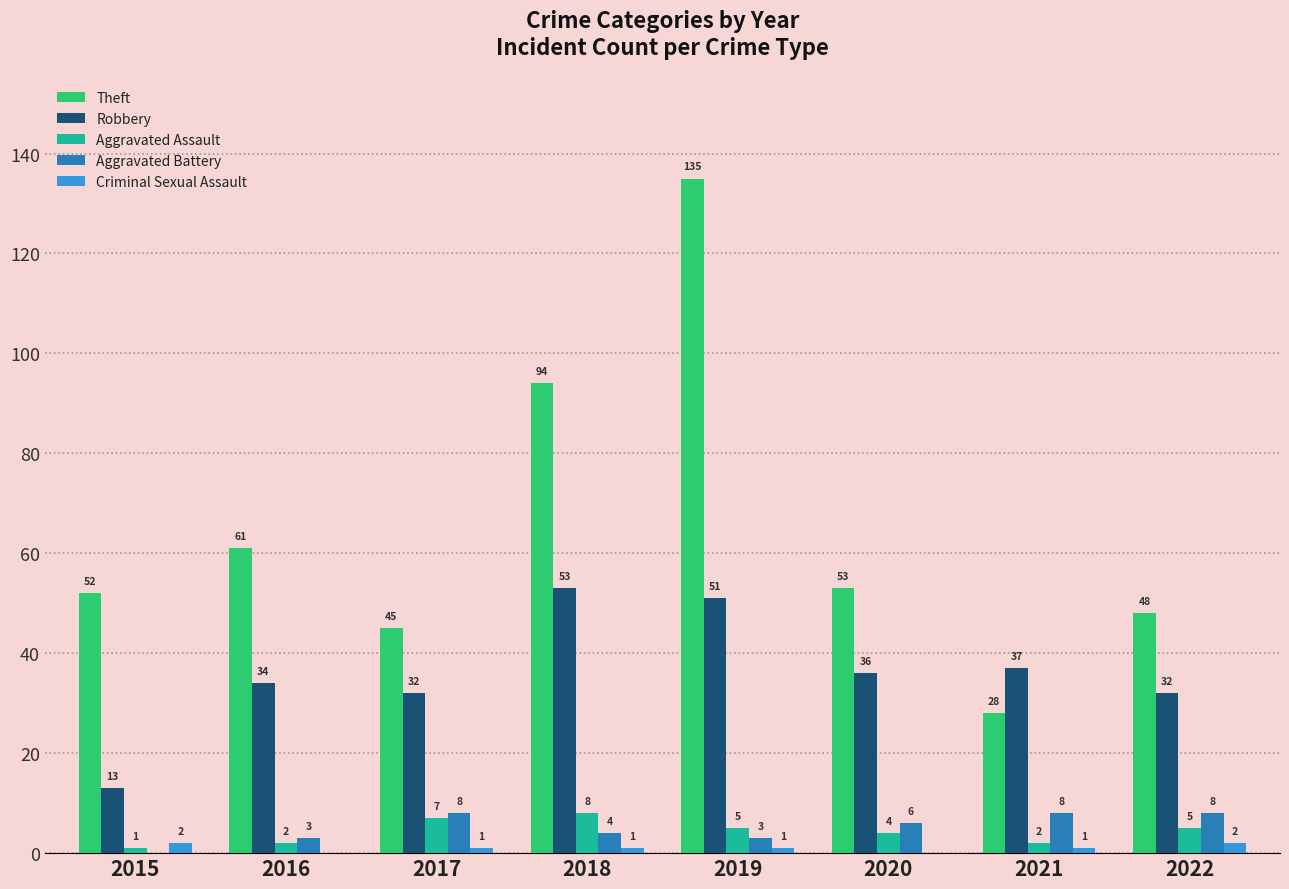

What are all the series names shown in the legend?

Theft, Robbery, Aggravated Assault, Aggravated Battery, Criminal Sexual Assault